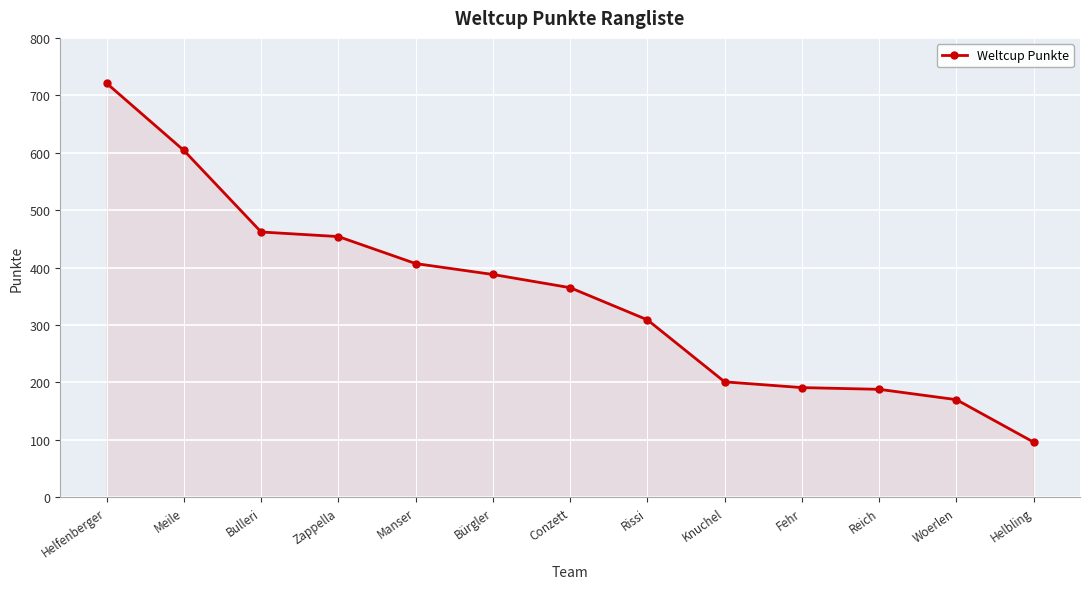

What is the difference between the maximum and minimum values?

625